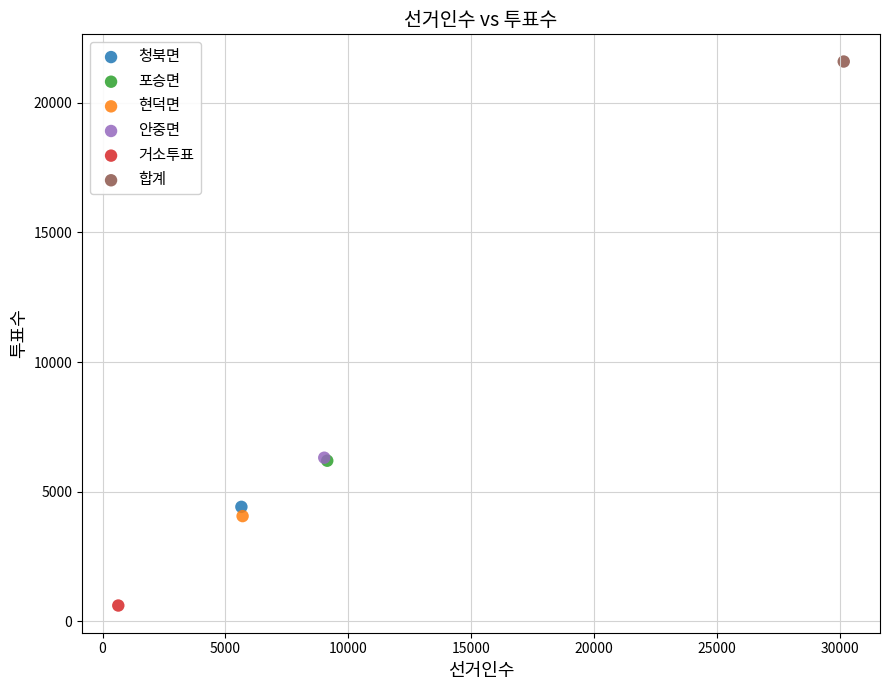

What are all the series names shown in the legend?

청북면, 포승면, 현덕면, 안중면, 거소투표, 합계